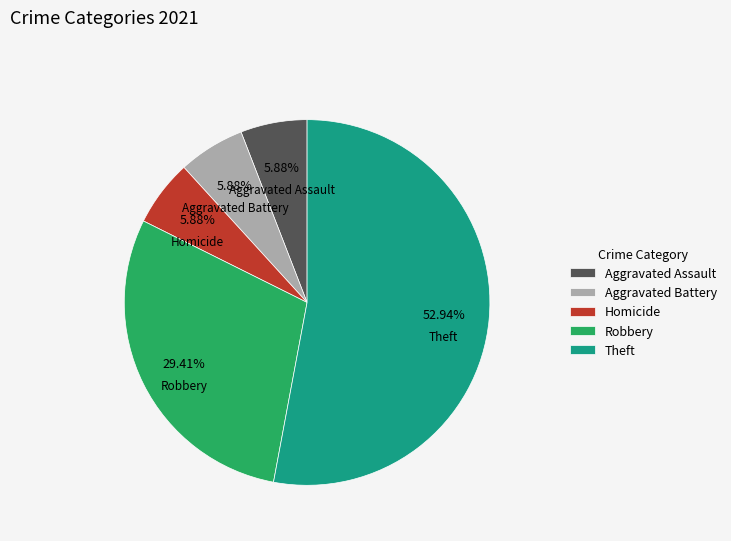

To the nearest percent, what is the difference between the largest and smallest slice percentages?

47%